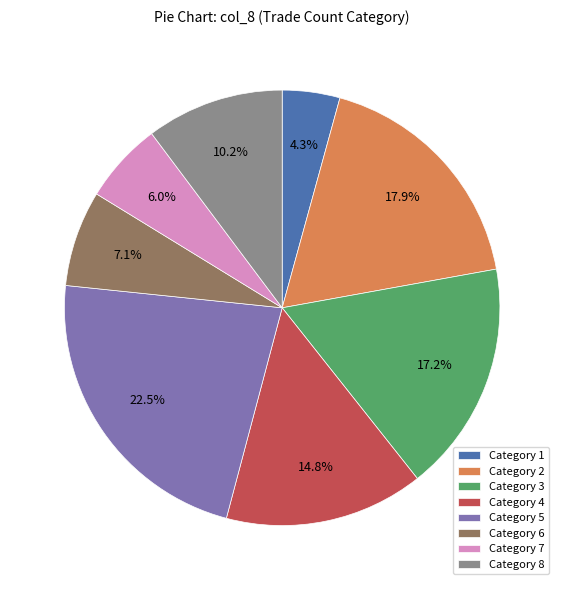

To the nearest percent, what is the average slice percentage?

12%